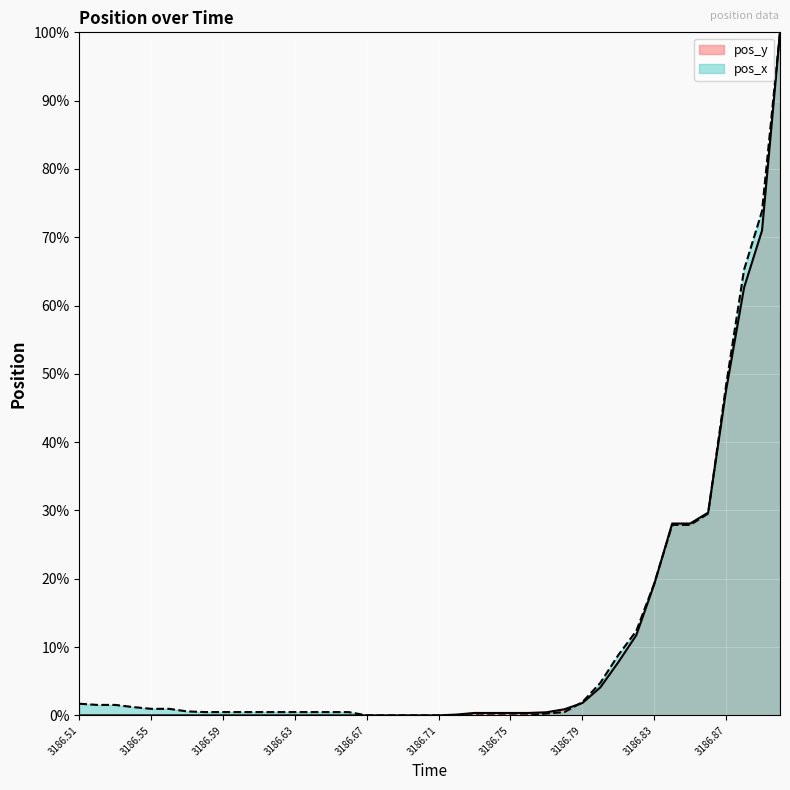

Does the chart display data point markers on the line(s)?

No